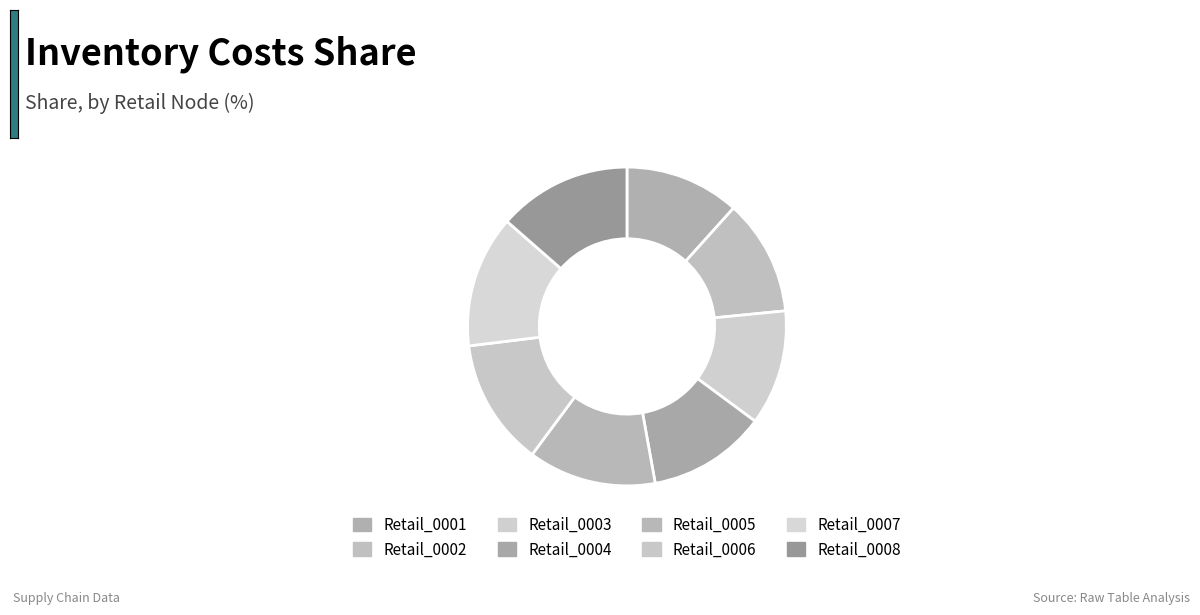

Count the number of slices in the pie.

8